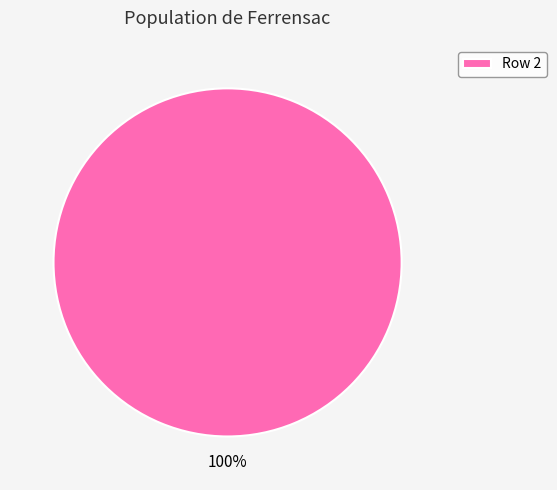

Rank the categories by value from lowest to highest.

Row 2